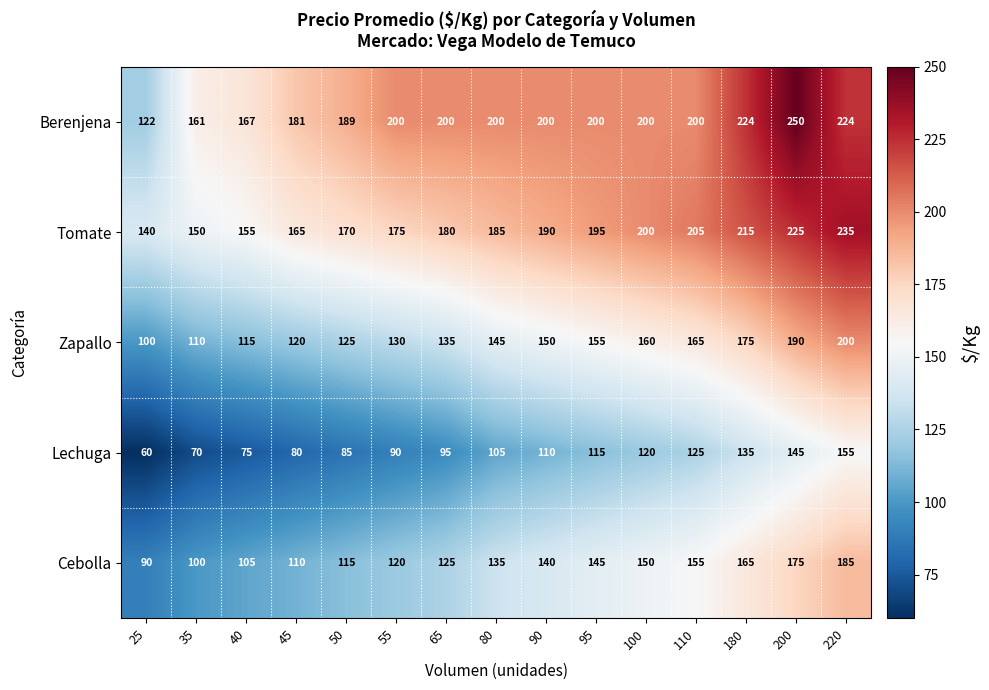

At how many categories does at least one series exceed 68?

15